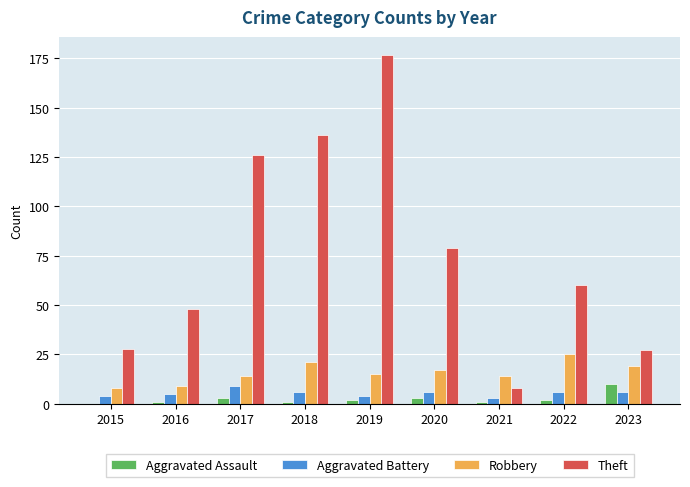

At which label is Theft closest to 92?

2020